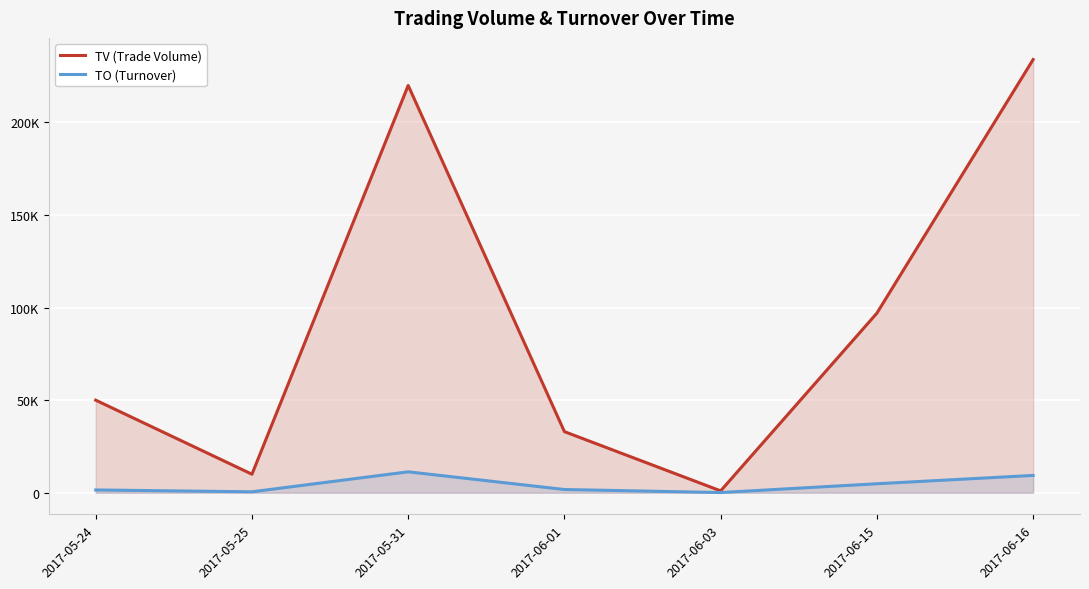

True or false: TO (Turnover) has a value of 406 at 2017-06-01.

False